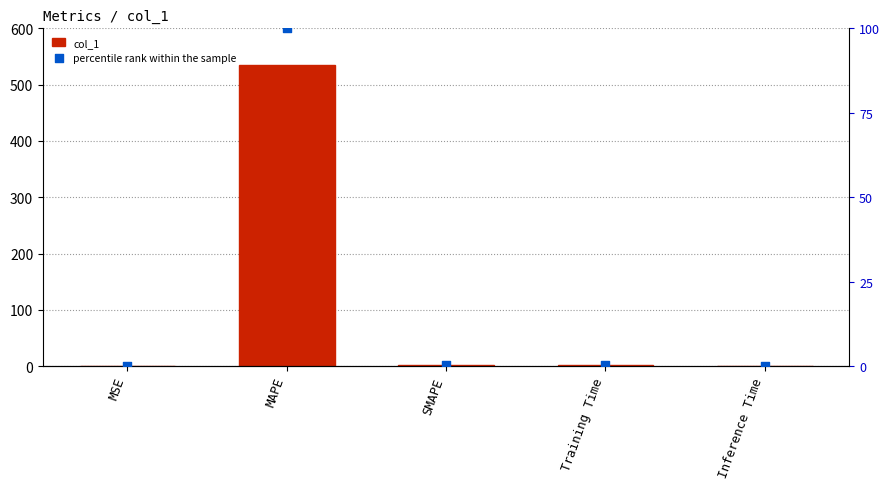

What are all the series names shown in the legend?

col_1, percentile rank within the sample